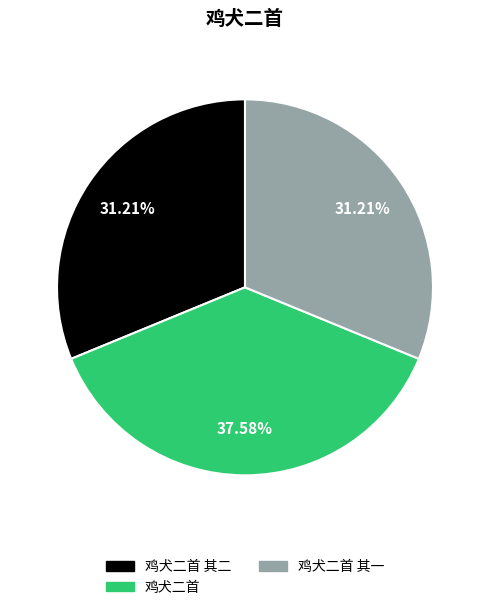

What is the largest slice in the pie chart?

鸡犬二首